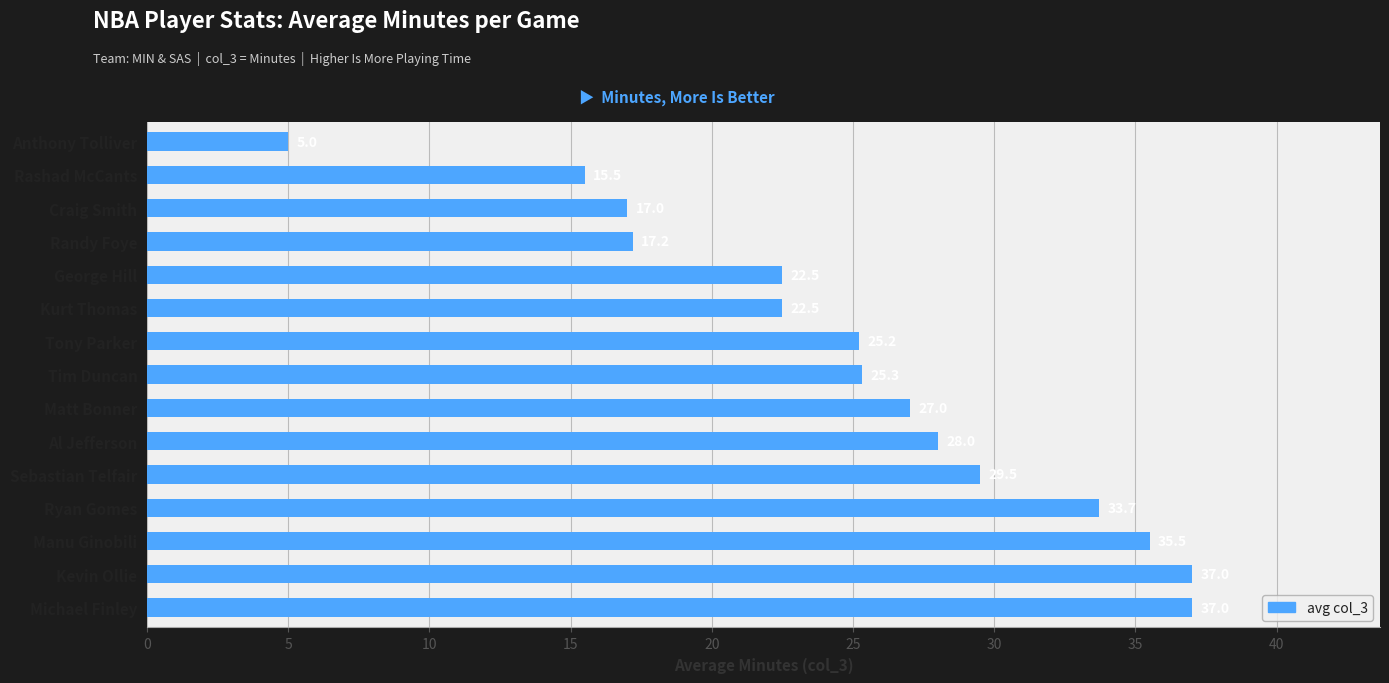

The value at Tony Parker is 25.2. True or false?

True